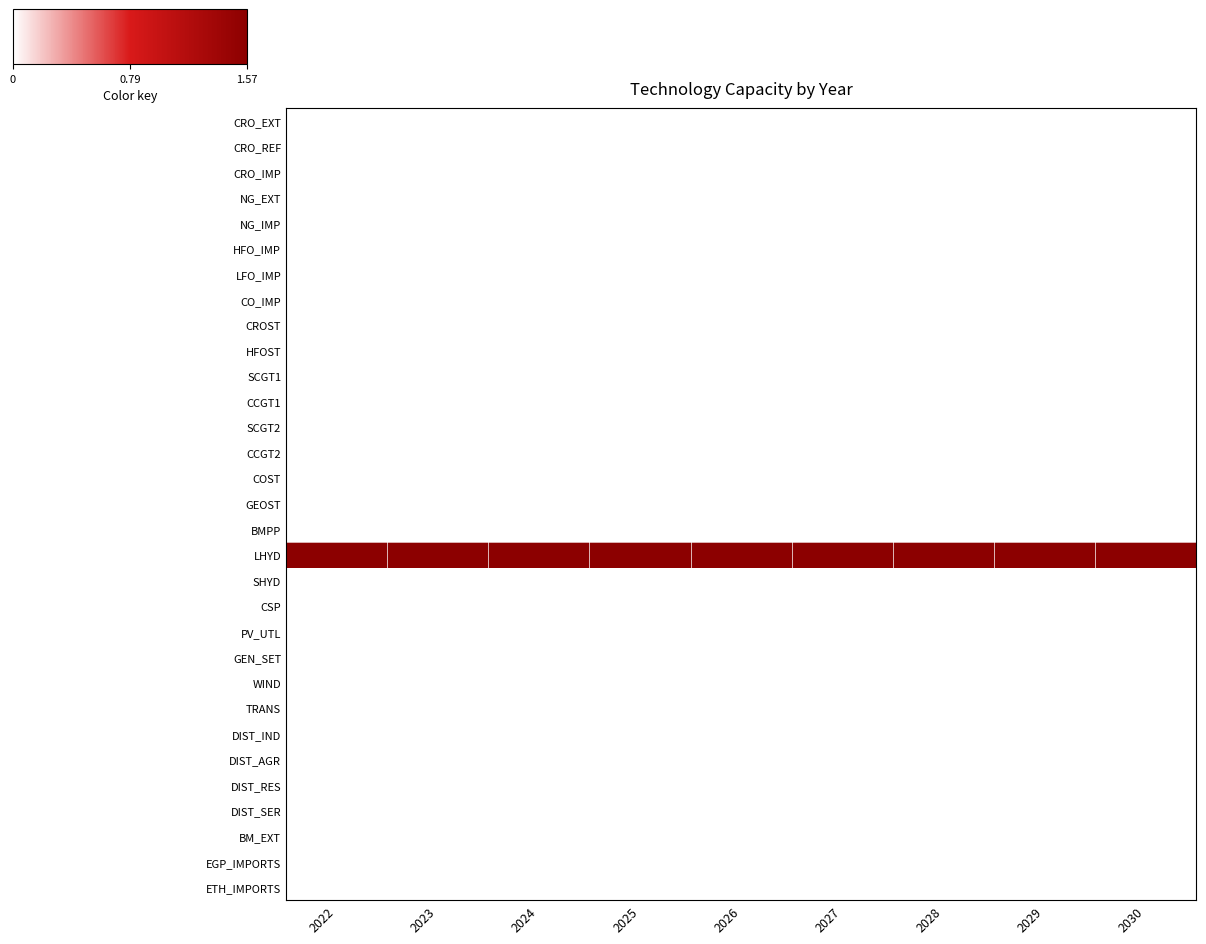

At 2027, list the series in order from smallest to largest.

CRO_EXT, CRO_REF, CRO_IMP, NG_EXT, NG_IMP, HFO_IMP, LFO_IMP, CO_IMP, CROST, HFOST, SCGT1, CCGT1, SCGT2, CCGT2, COST, GEOST, BMPP, SHYD, CSP, PV_UTL, GEN_SET, WIND, TRANS, DIST_IND, DIST_AGR, DIST_RES, DIST_SER, BM_EXT, EGP_IMPORTS, ETH_IMPORTS, LHYD